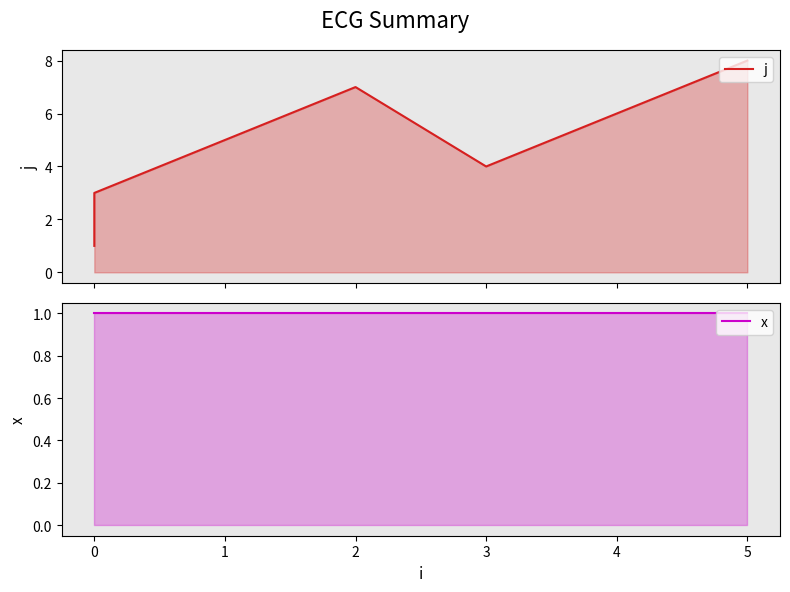

What is the value of the j point at the 8th from the left?

8